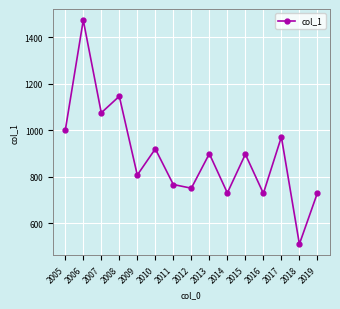

Approximately how many times larger is the value at 2018 compared to 2012?

0.7